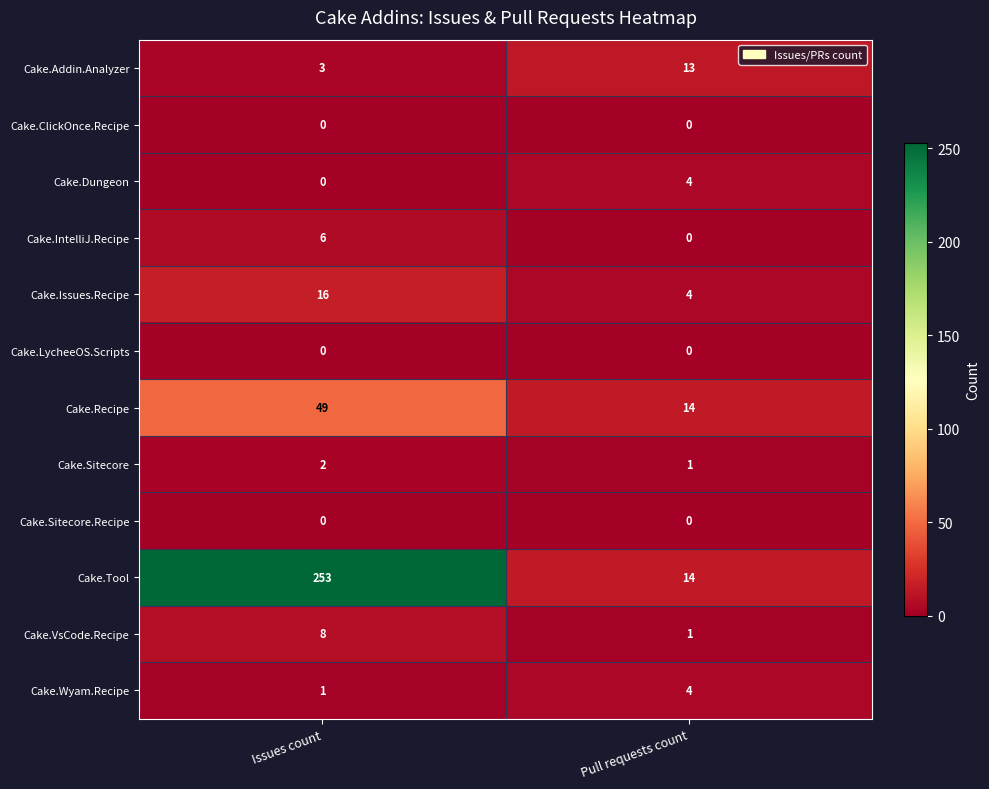

List the labels in order of Cake.VsCode.Recipe value, smallest first.

Pull requests count, Issues count